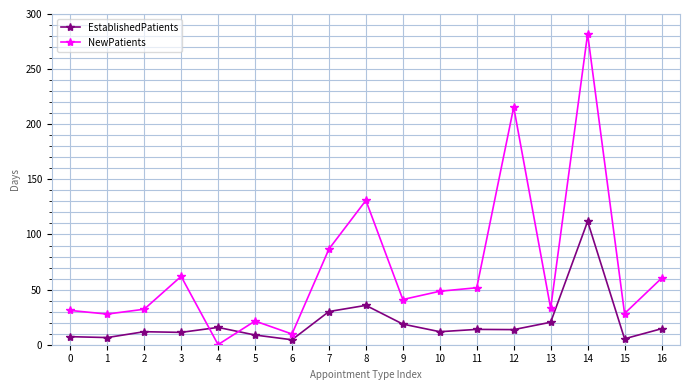

Which category has the highest value in the NewPatients series?

14